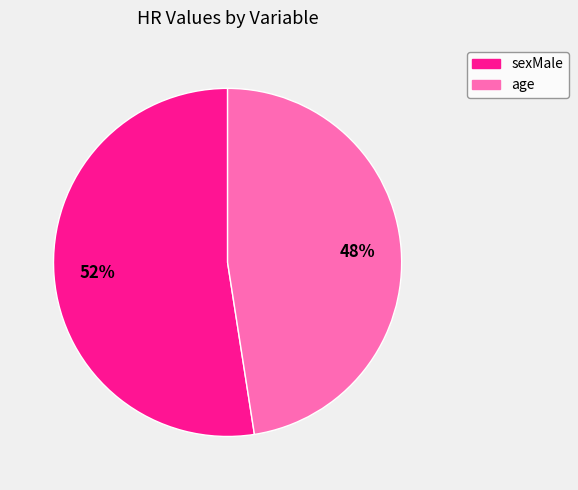

Is there any slice that represents more than half of the pie?

Yes